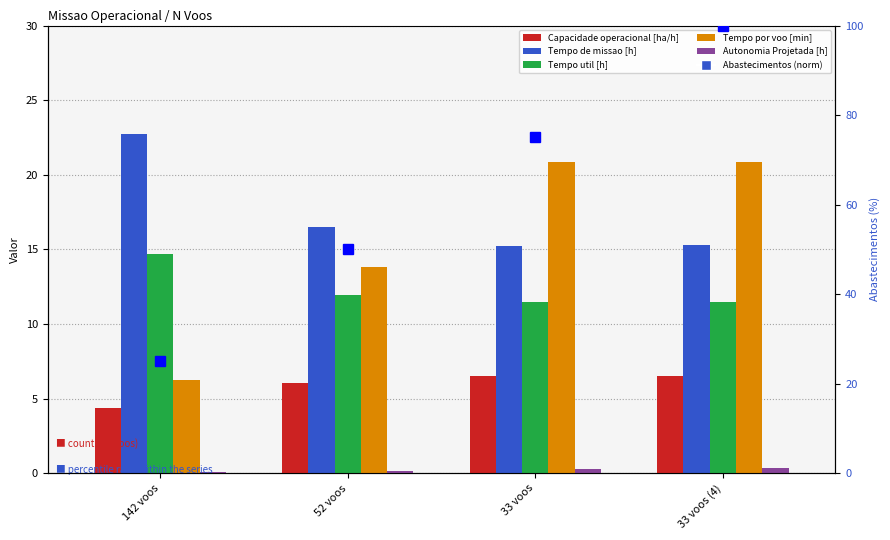

What is the difference between the highest and lowest values at 142 voos?

22.7